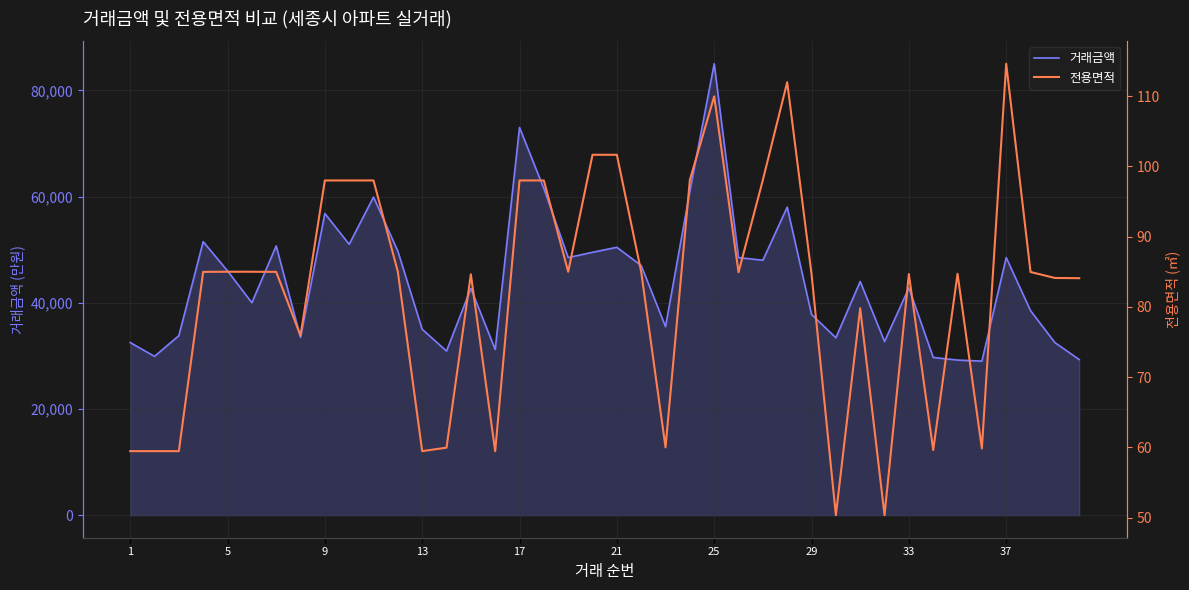

True or false: 전용면적 and 거래금액 intersect in this chart.

False